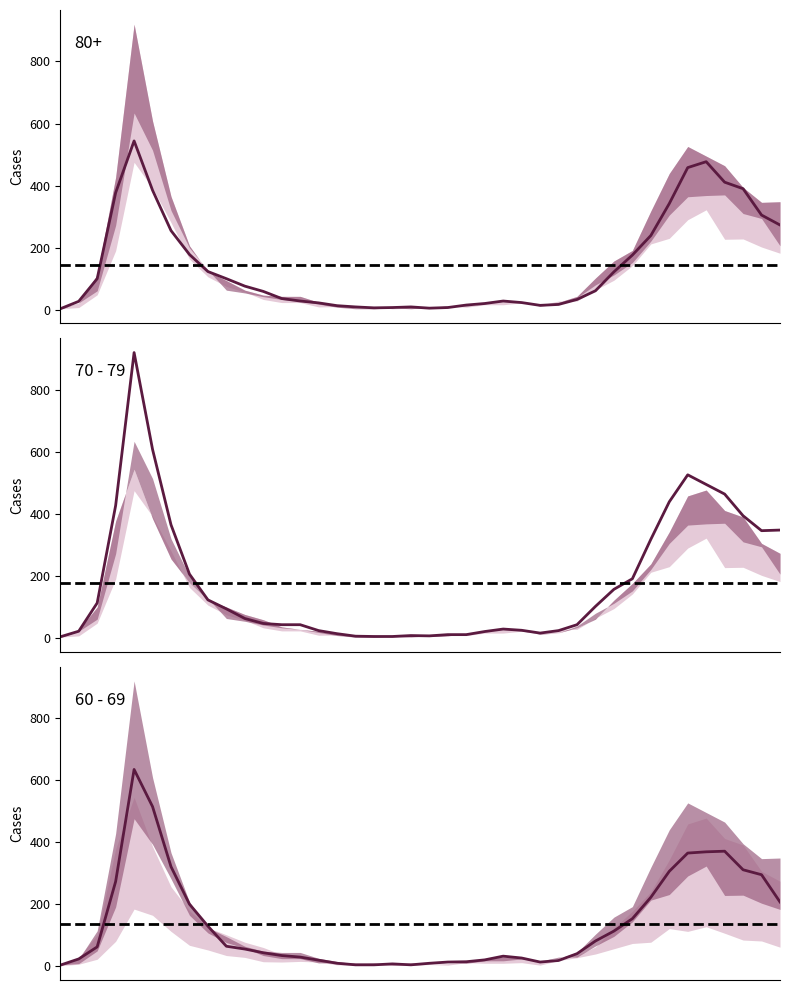

After their last crossing, which series has the higher values: 80+ or 60 - 69?

80+